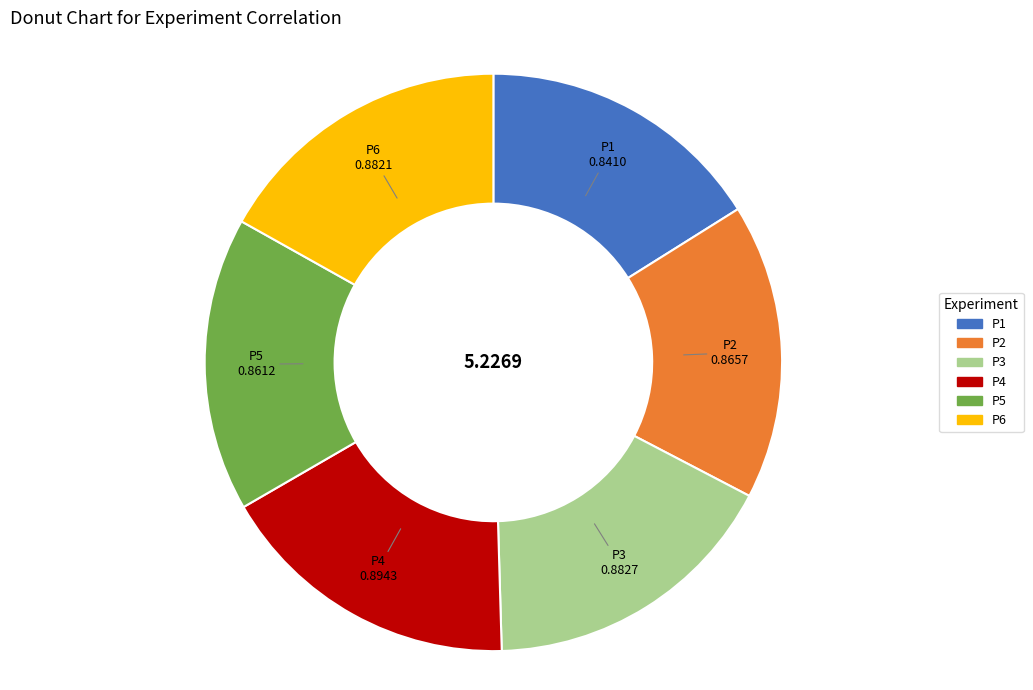

Do P5 and P4 together represent more than half of the pie?

No